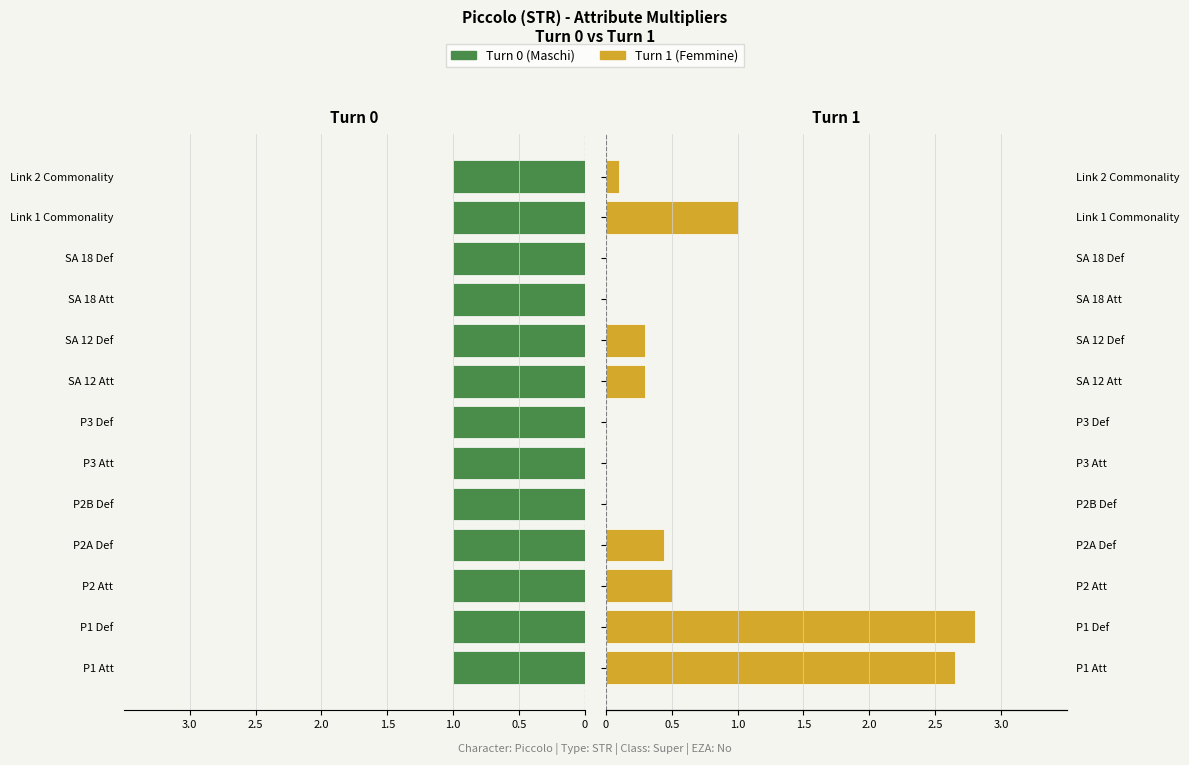

The Turn 0 (Maschi) series shows 0.3 at 2.5. True or false?

False